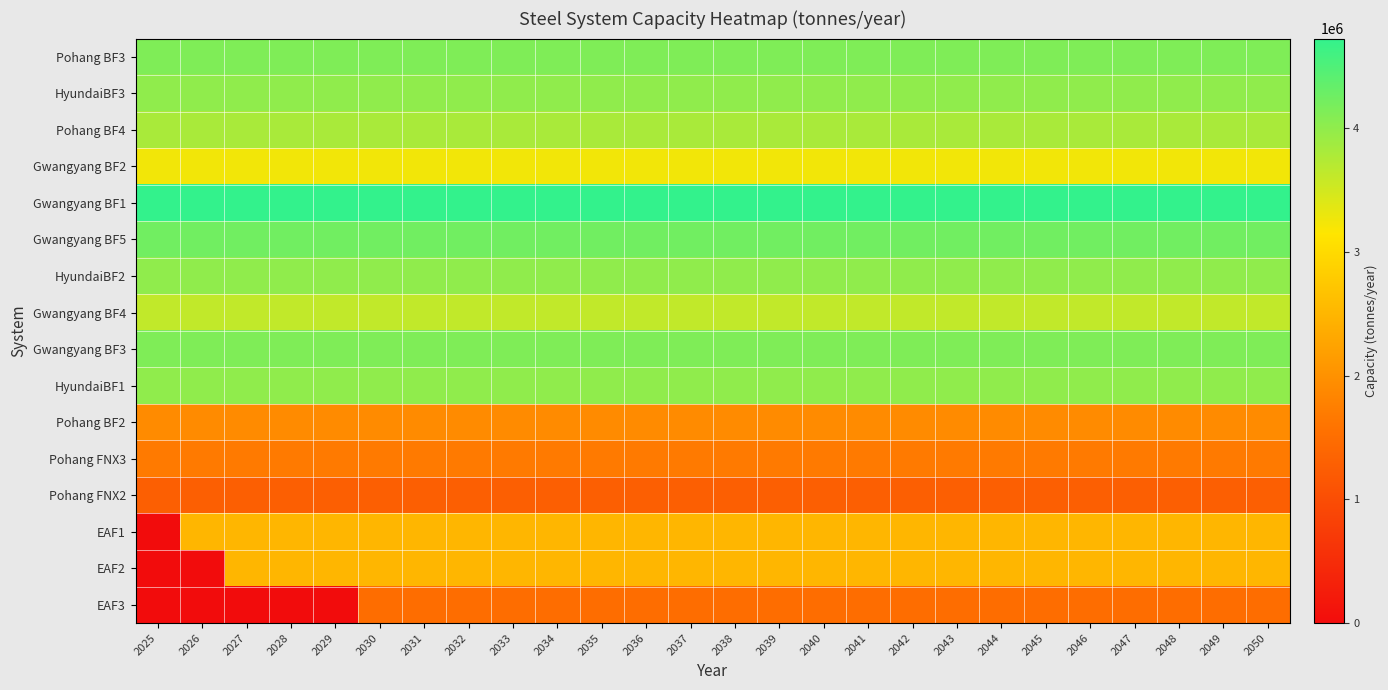

At 2042, list the series in order from smallest to largest.

Pohang FNX2, EAF3, Pohang FNX3, Pohang BF2, EAF1, EAF2, Gwangyang BF2, Gwangyang BF4, Pohang BF4, HyundaiBF3, HyundaiBF2, HyundaiBF1, Gwangyang BF3, Pohang BF3, Gwangyang BF5, Gwangyang BF1